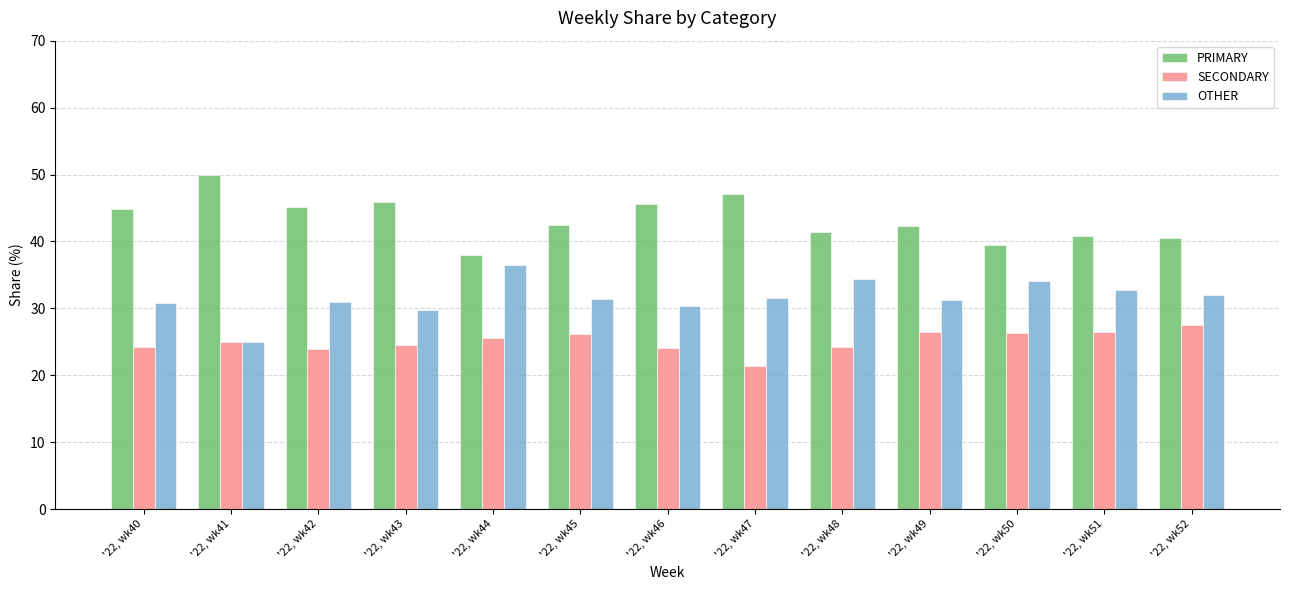

Which series has the largest total across all categories?

PRIMARY